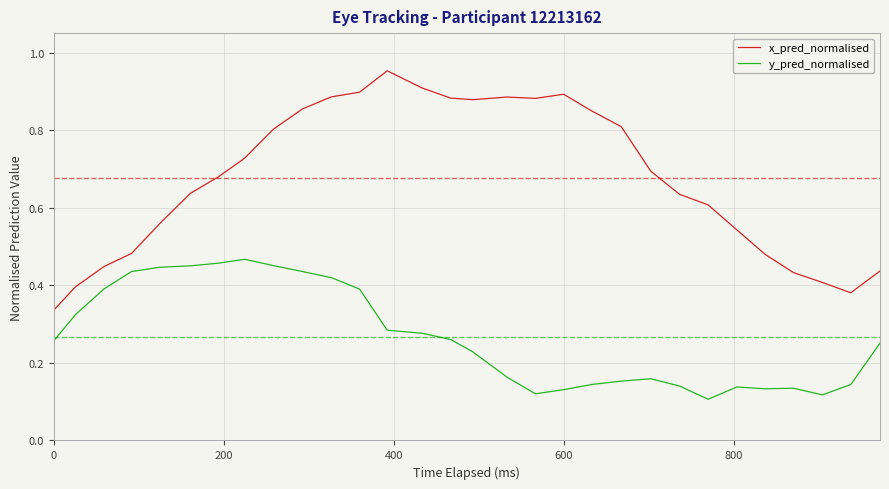

True or false: y_pred_normalised and x_pred_normalised intersect in this chart.

False